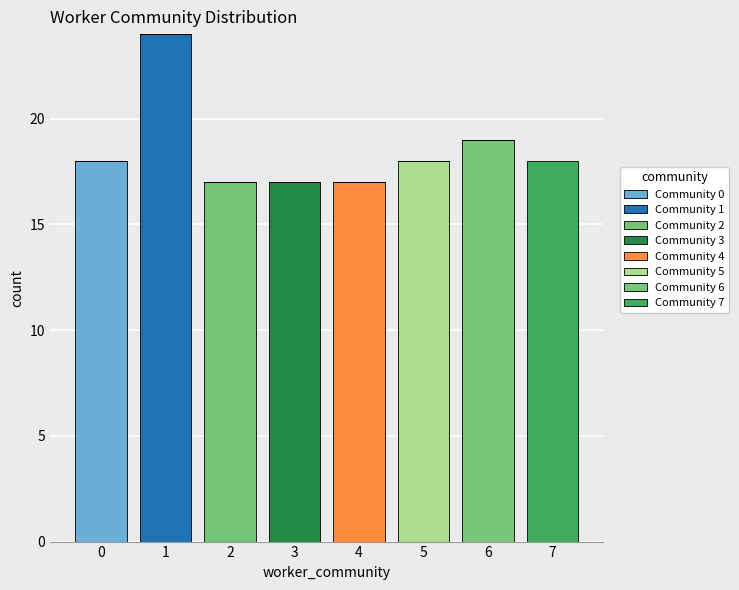

Reading left to right, list every stacked bar in this chart as the range it spans on the x-axis followed by its total height. The values are not printed on the chart, so give them approximately, as read against the axis.

-0.5 to 0.5: 18
0.5 to 1.5: 24
1.5 to 2.5: 17
2.5 to 3.5: 17
3.5 to 4.5: 17
4.5 to 5.5: 18
5.5 to 6.5: 19
6.5 to 7.5: 18